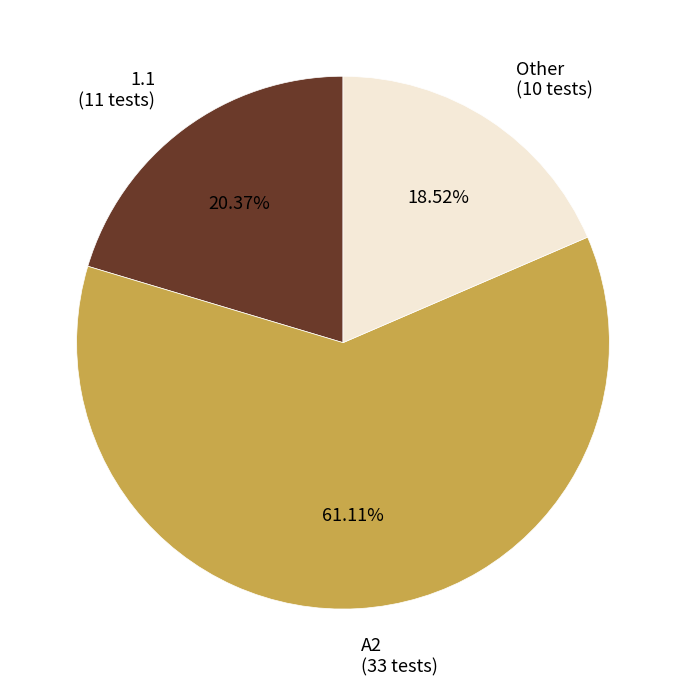

Approximately how many times larger is the value at A2 compared to 1.1?

3.0